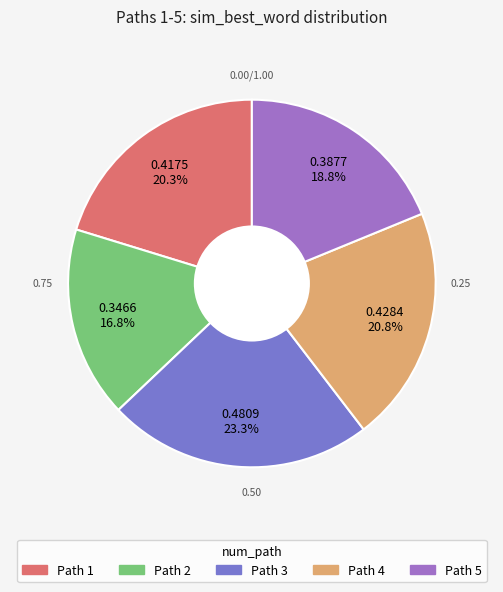

Is there a majority slice in this chart?

No